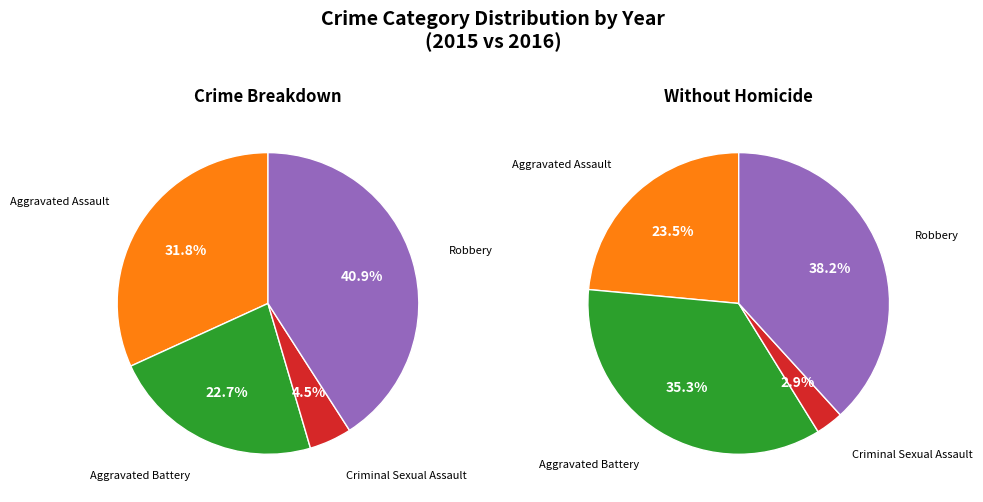

Combined, what portion of the pie is Criminal Sexual Assault and Aggravated Battery?

27.3%